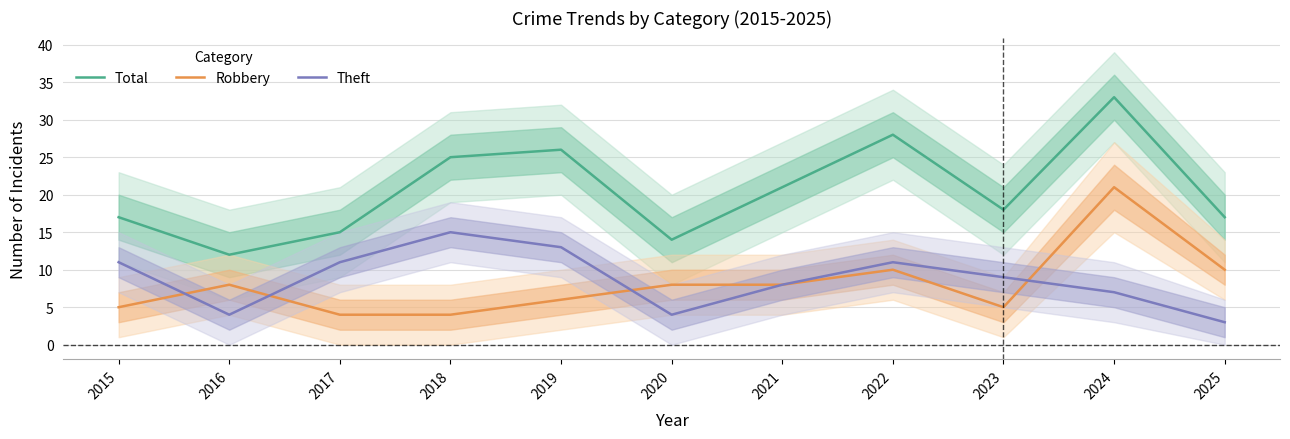

What is the spread (max minus min) of values at 2022?

18